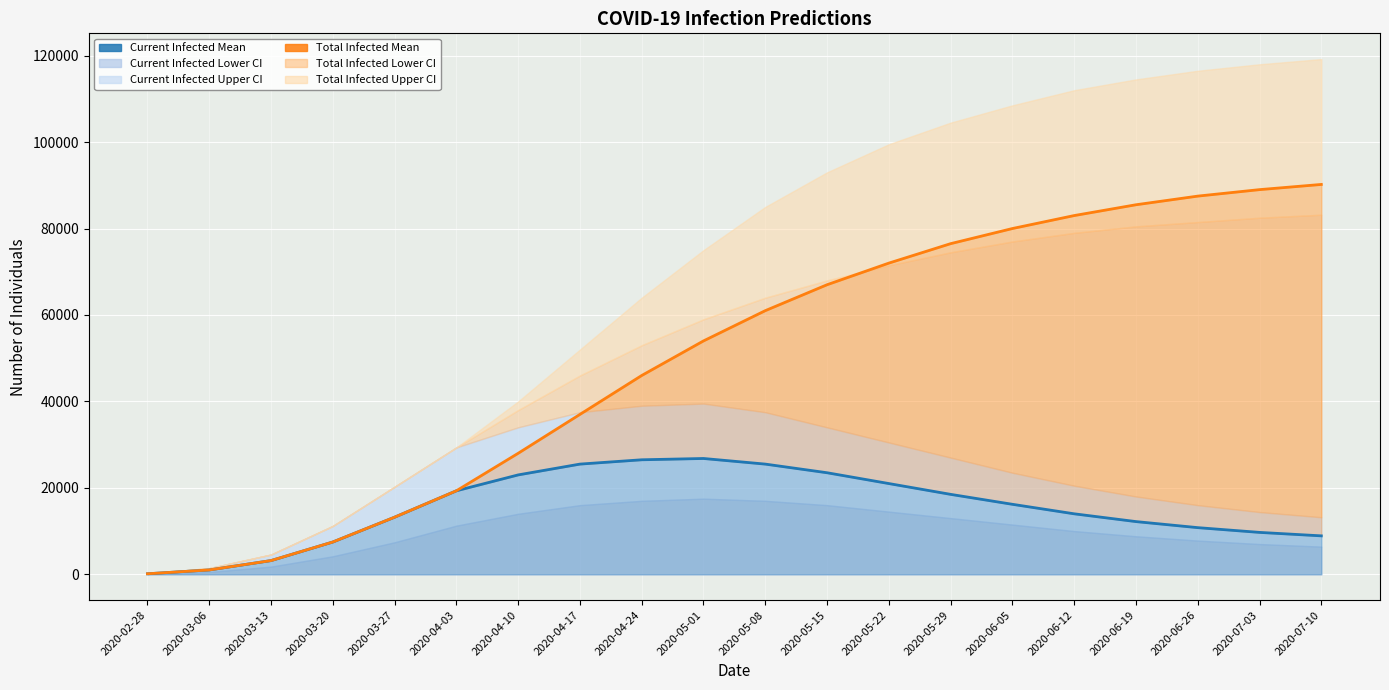

Reading right to left, list all the values displayed in this chart.

predicted_current_infected_mean: 8900	9700	10800	12200	14000	16200	18500	21000	23500	25500	26800	26500	25500	23000	19328	13218	7477	3179	1012	126
predicted_total_infected_mean: 90200	89000	87500	85500	83000	80000	76500	72000	67000	61000	54000	46000	37000	28000	19328	13218	7477	3179	1012	126